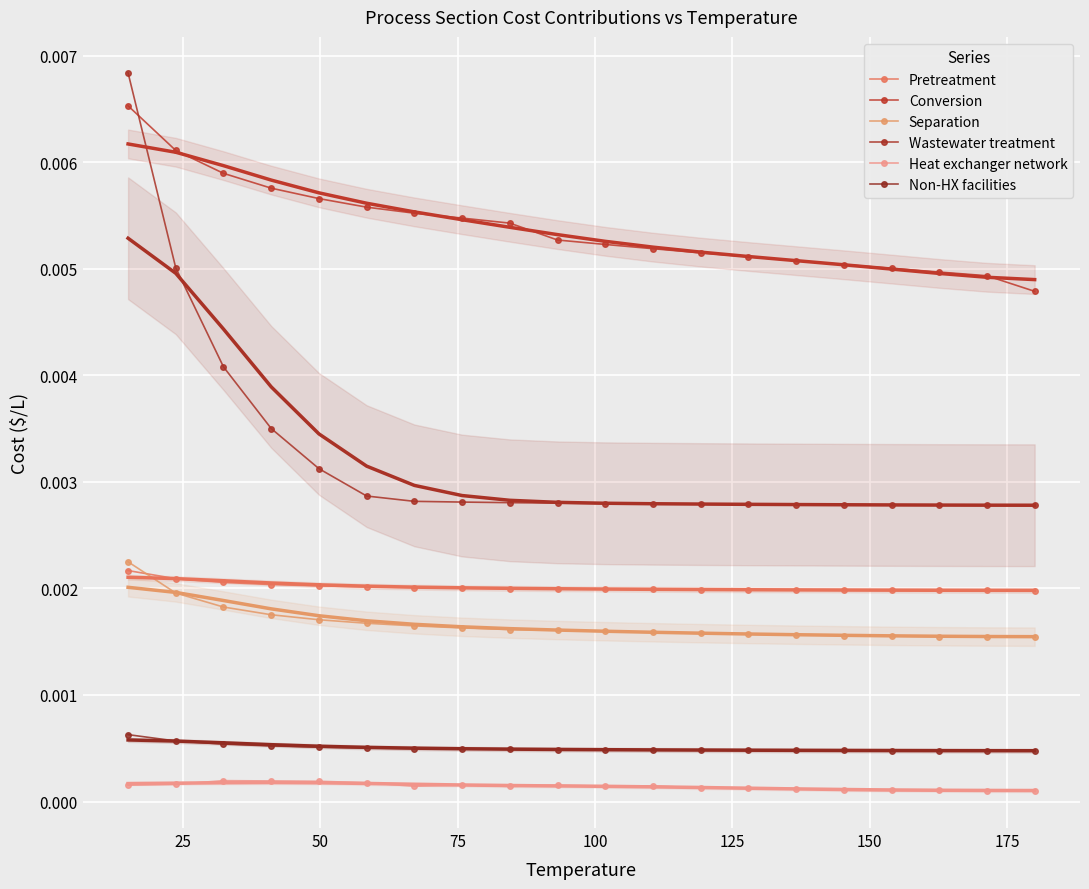

What are all the series names shown in the legend?

Pretreatment, Conversion, Separation, Wastewater treatment, Heat exchanger network, Non-HX facilities